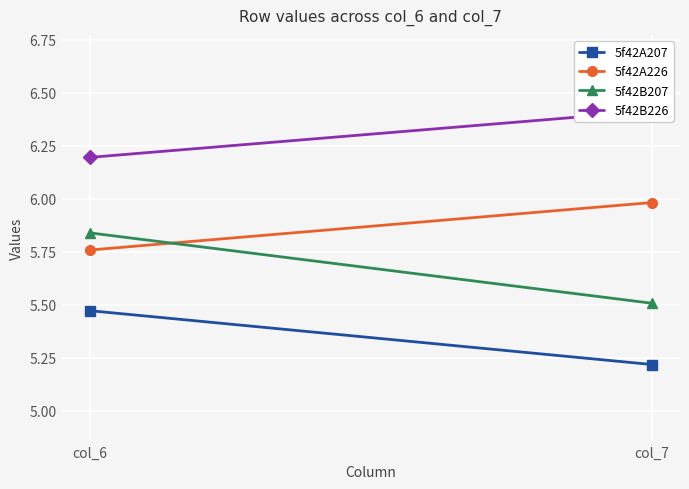

What is the sum of the 5f42B226 values at col_7 and col_6?

12.6